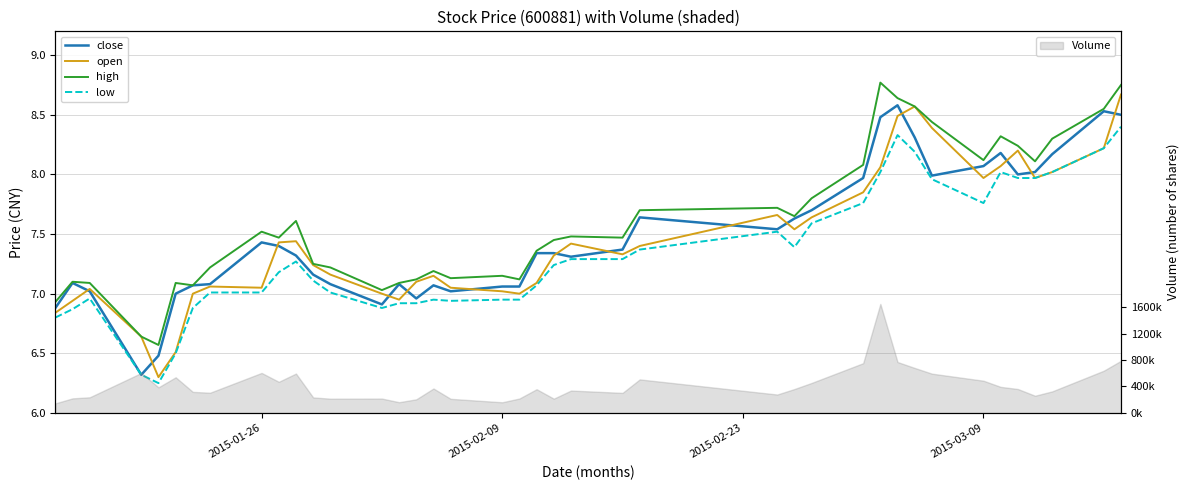

What is the maximum value shown in the chart?

8.8